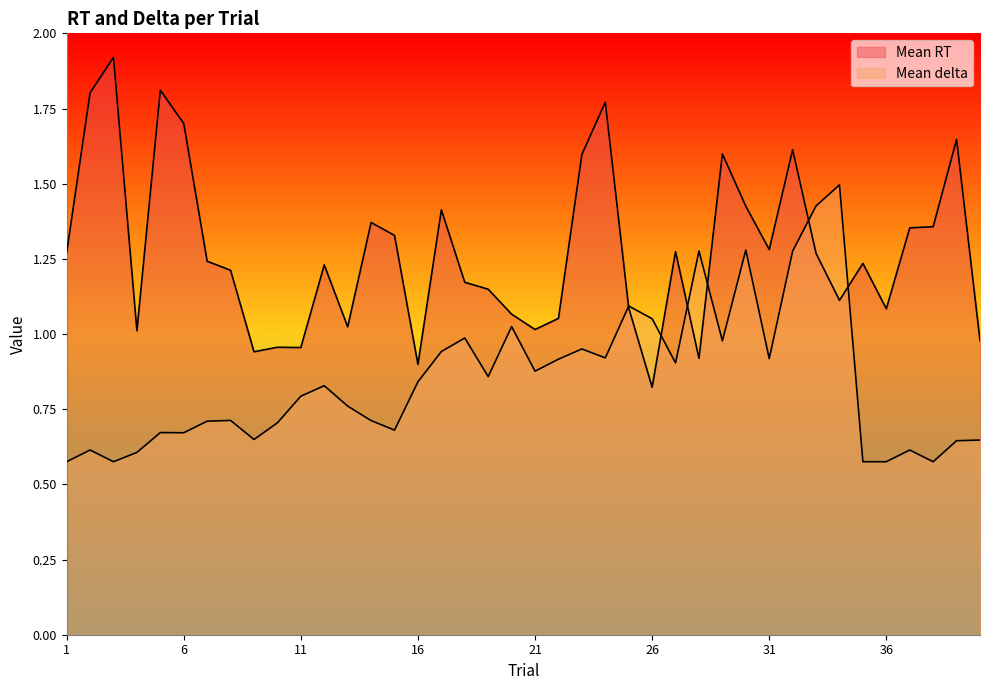

In Mean RT, how many points are lower than both neighbors (excluding endpoints)?

11